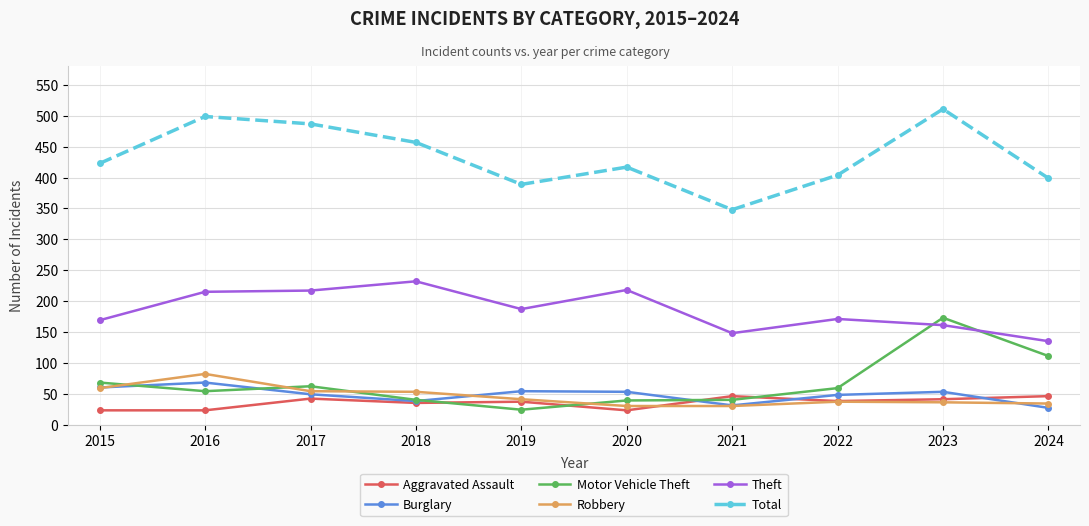

Where is the first local maximum for Total?

2016